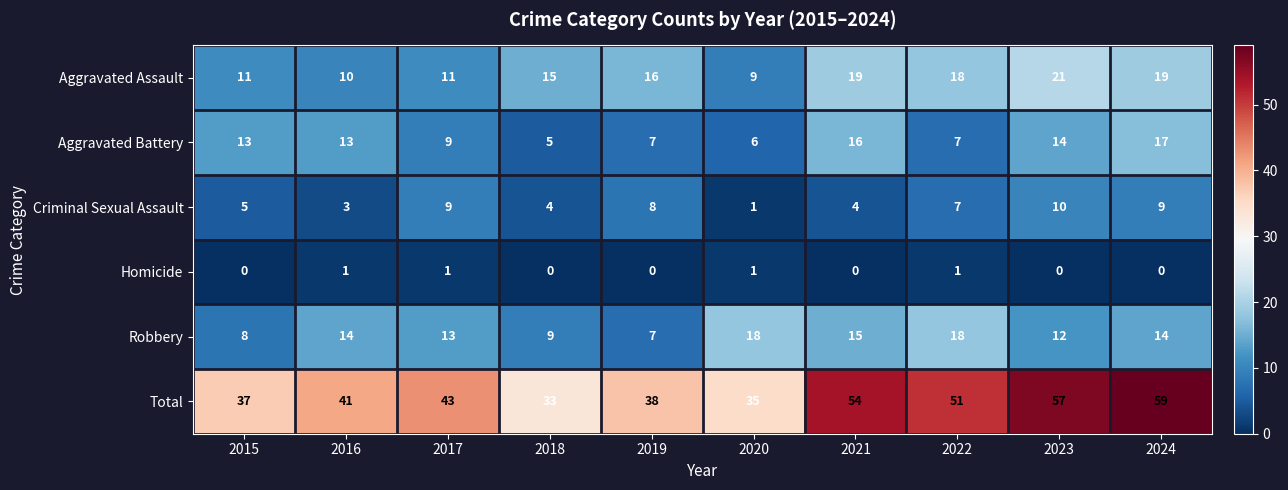

What is the total value across all series at 2016?

82